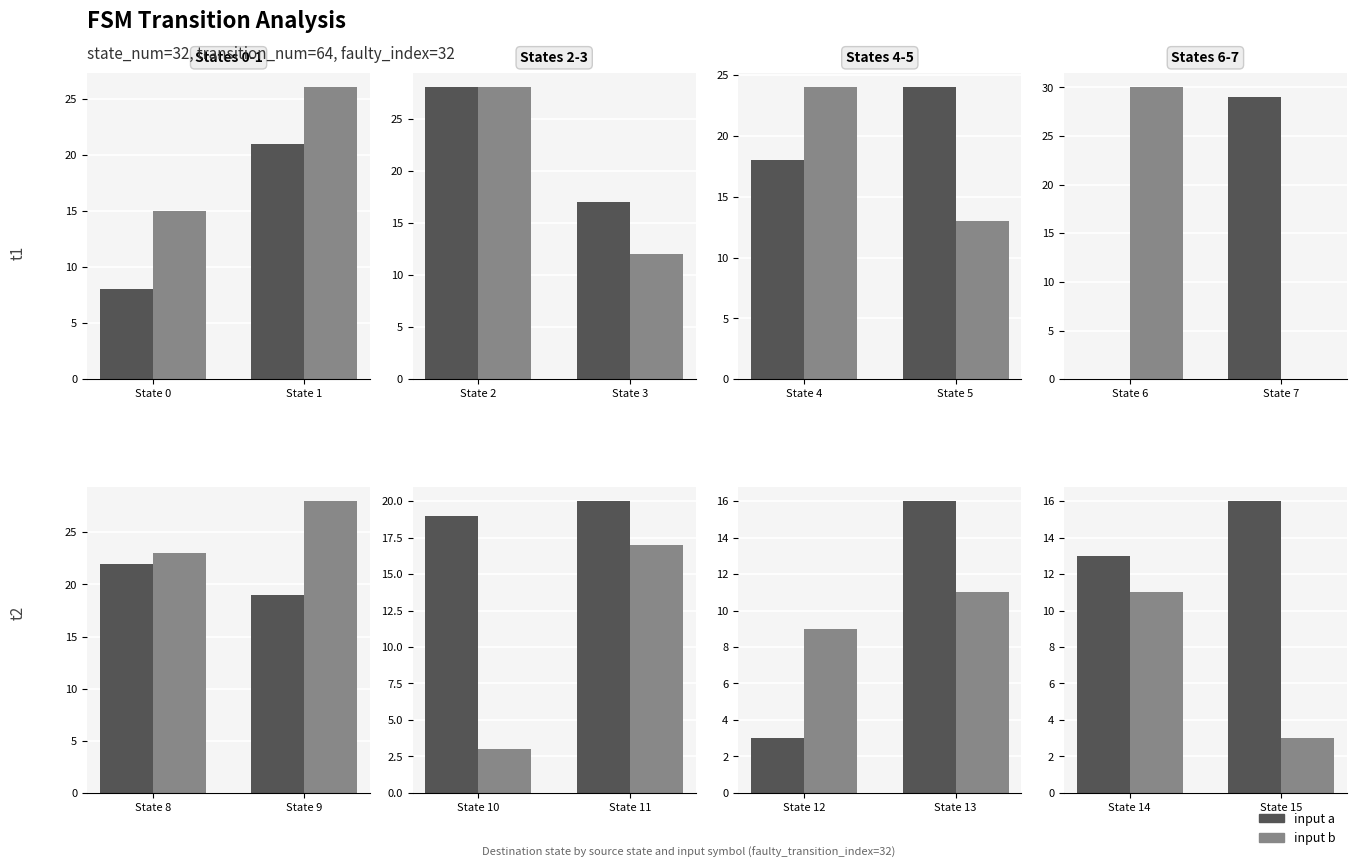

What are all the series names shown in the legend?

input a, input b